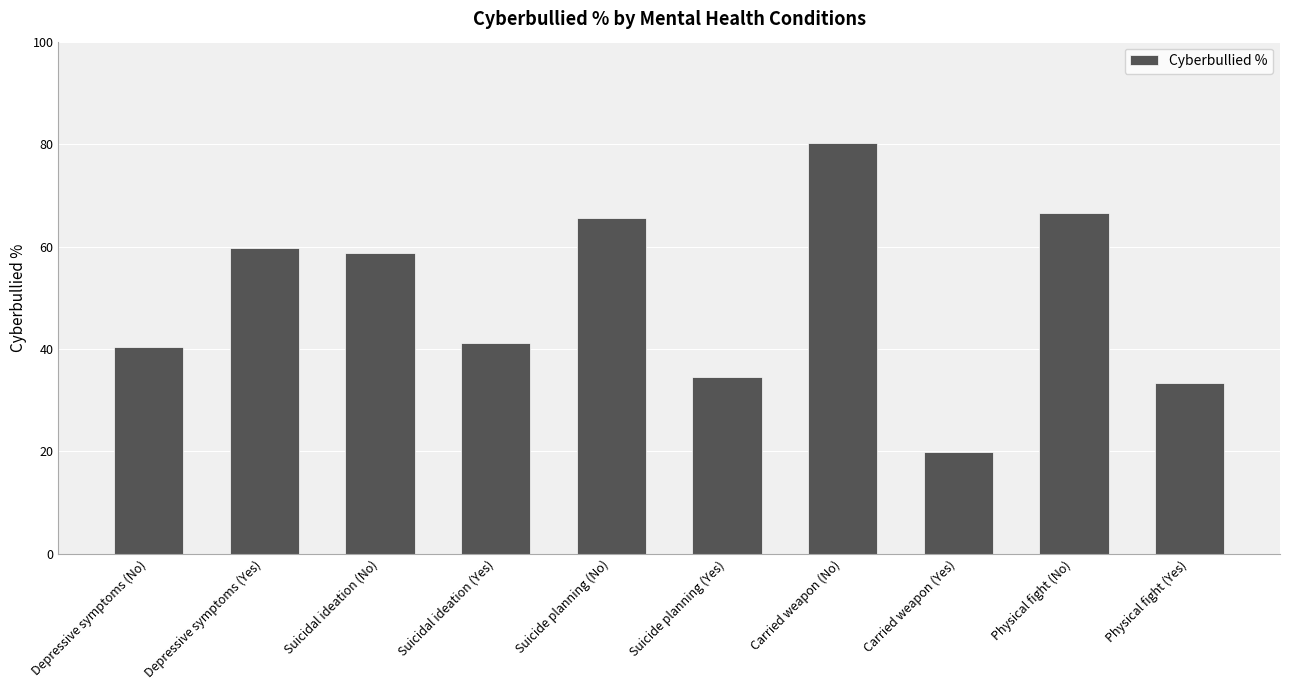

Reading right to left, list all the values displayed in this chart.

Physical fight (Yes)=33.4	Physical fight (No)=66.6	Carried weapon (Yes)=19.8	Carried weapon (No)=80.2	Suicide planning (Yes)=34.5	Suicide planning (No)=65.5	Suicidal ideation (Yes)=41.2	Suicidal ideation (No)=58.8	Depressive symptoms (Yes)=59.7	Depressive symptoms (No)=40.3